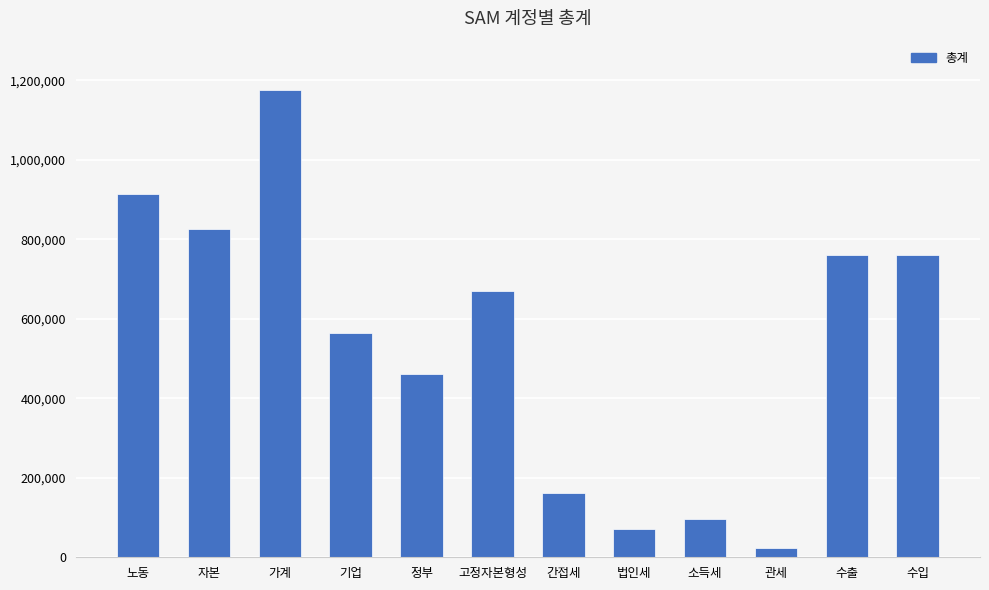

Does the chart contain any negative values?

No